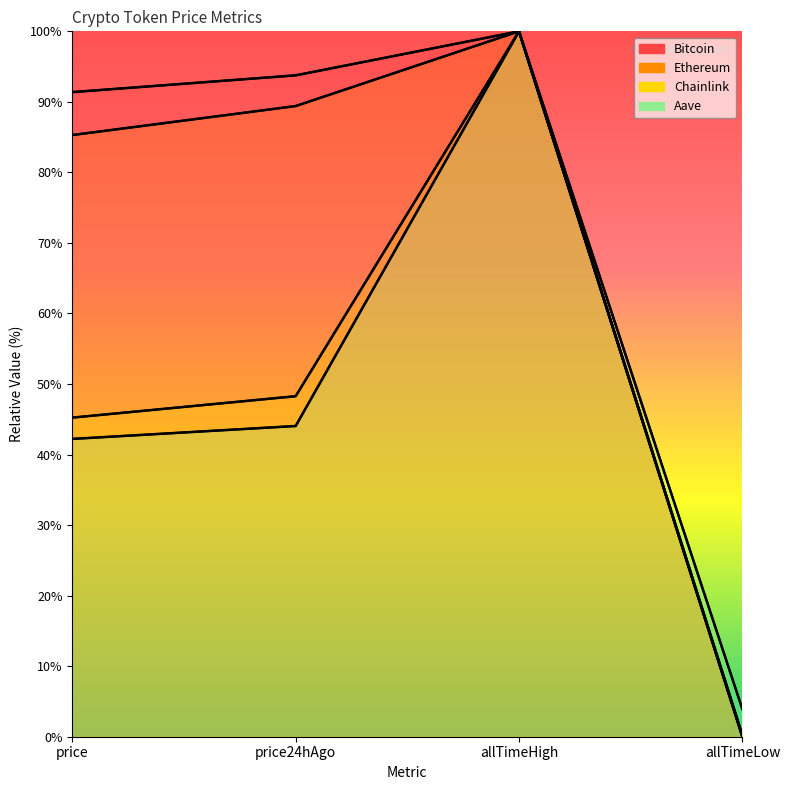

True or false: Aave has more than 1 interior local peaks.

False